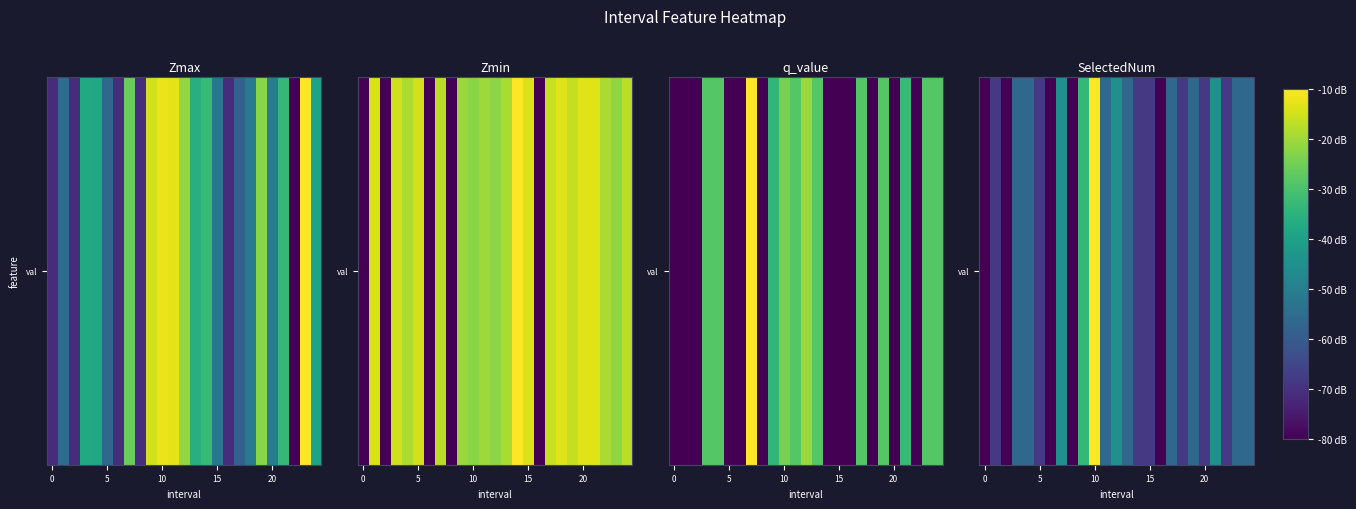

The value at 0 is -119.5. True or false?

False